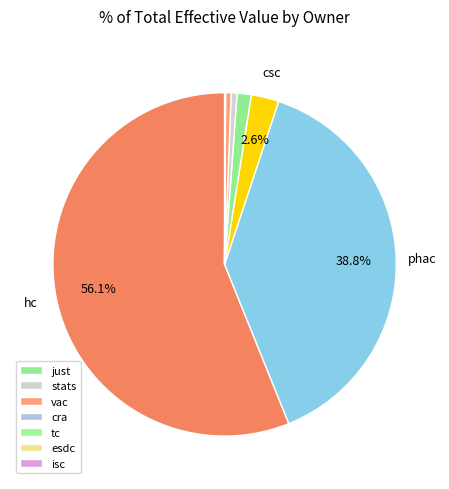

How many slices are in this pie chart?

10